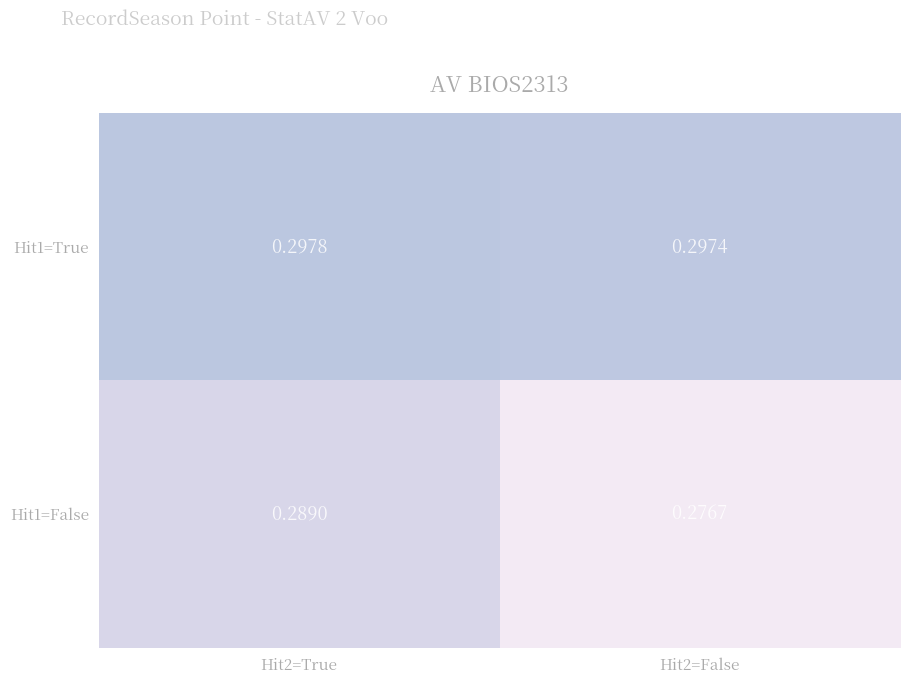

Is the value of Hit1=True at Hit2=False greater than the value of Hit1=False at Hit2=True?

Yes